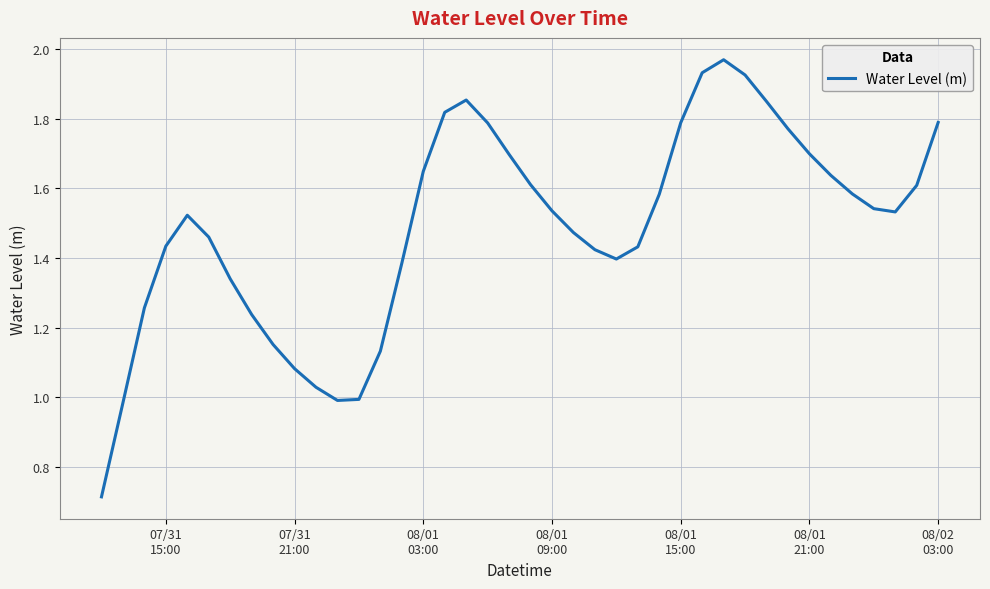

Does the chart display data point markers on the line(s)?

No